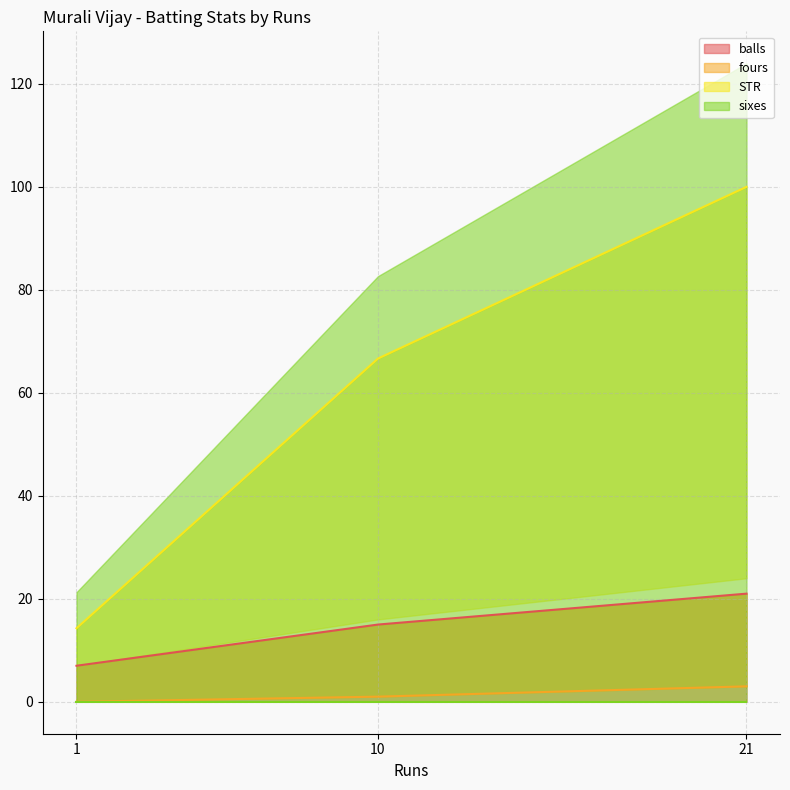

The balls series shows 15 at 10. True or false?

True